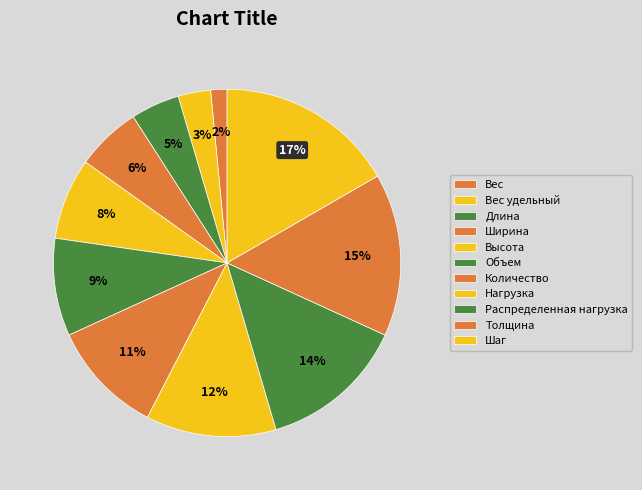

Is the sum of Вес удельный and Шаг greater than half?

No